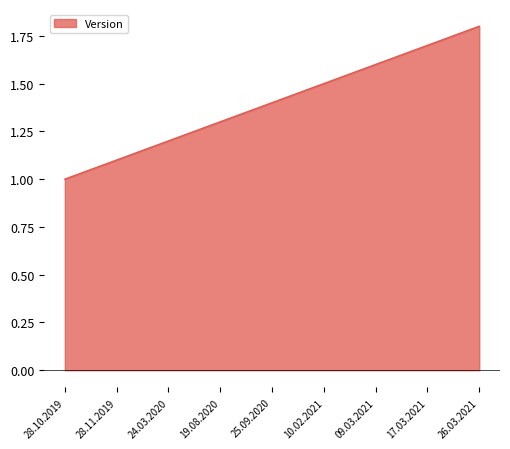

Rank the categories by value from highest to lowest.

26.03.2021, 17.03.2021, 09.03.2021, 10.02.2021, 25.09.2020, 19.08.2020, 24.03.2020, 28.11.2019, 28.10.2019